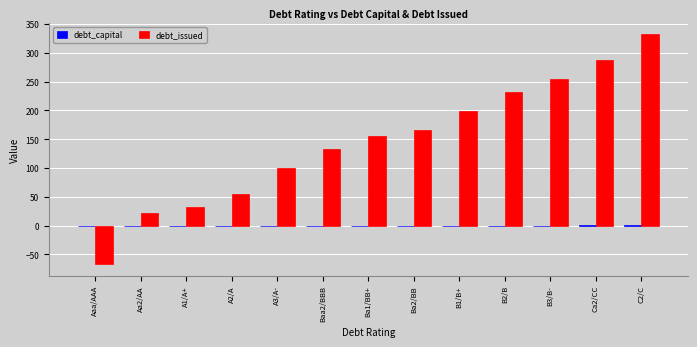

Which series changed the most between Aaa/AAA and Baa2/BBB?

debt_issued